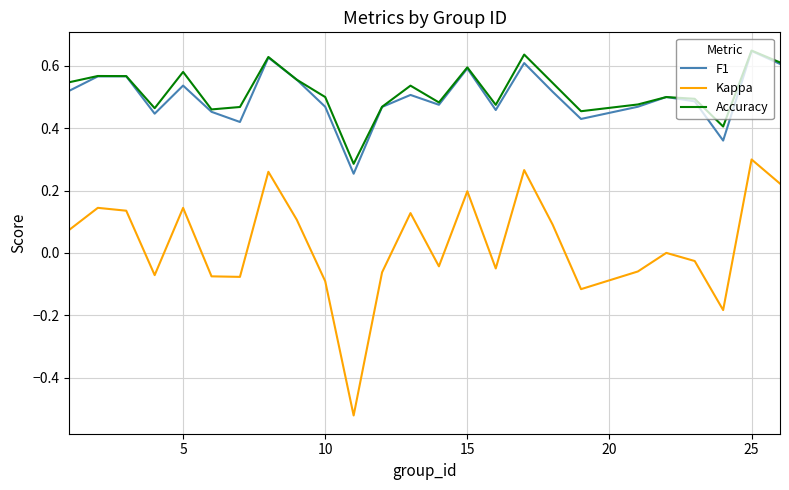

True or false: F1 and Kappa intersect in this chart.

False